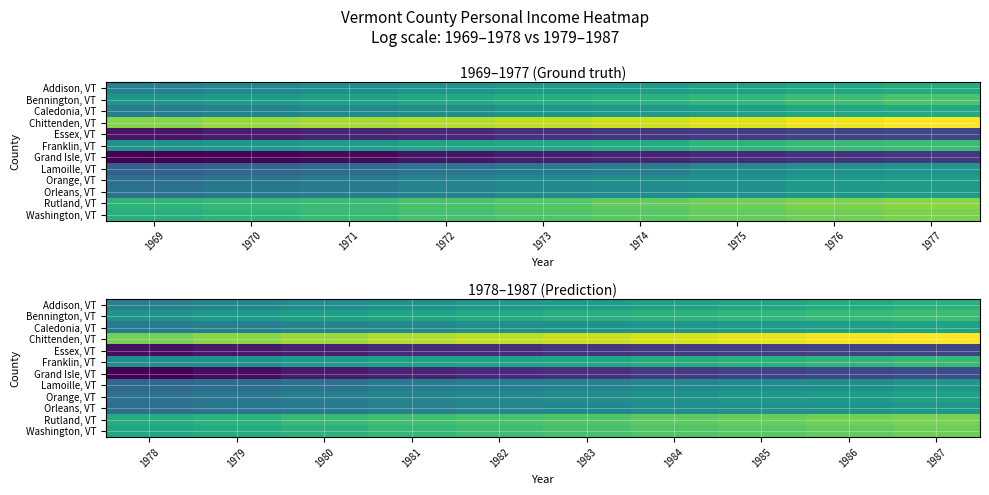

The Franklin, VT series shows 13.0 at 1985. True or false?

True